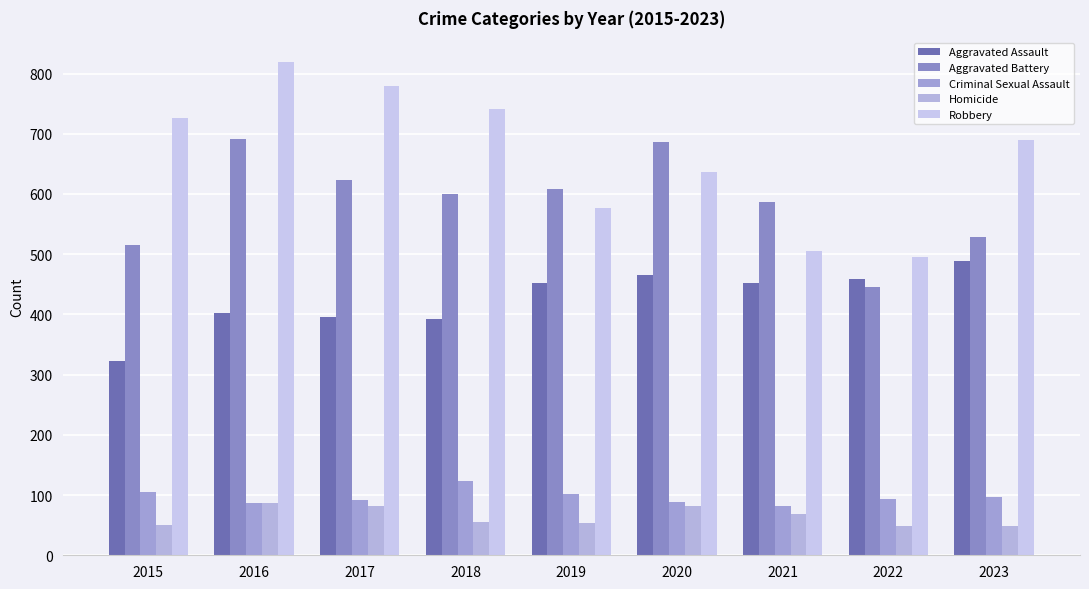

How many series are shown in this chart?

5